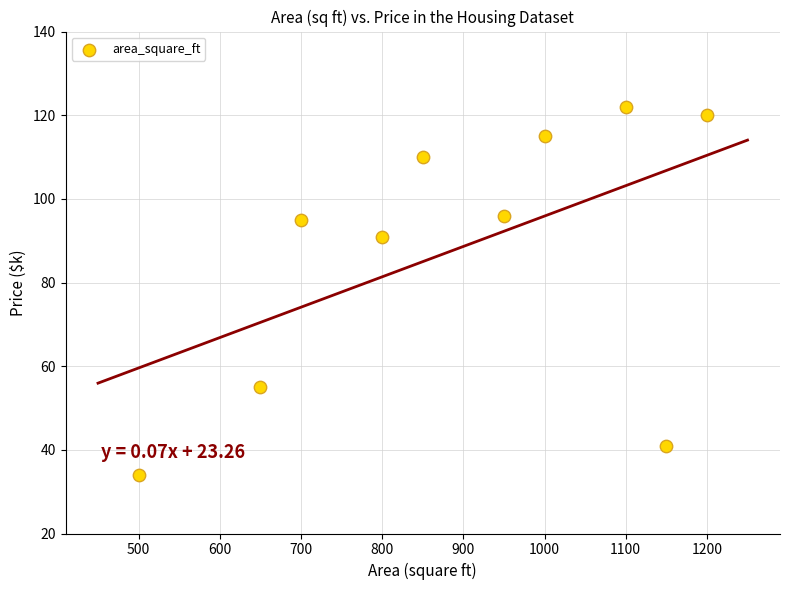

What Y value in the scatter plot is closest to 78?

91